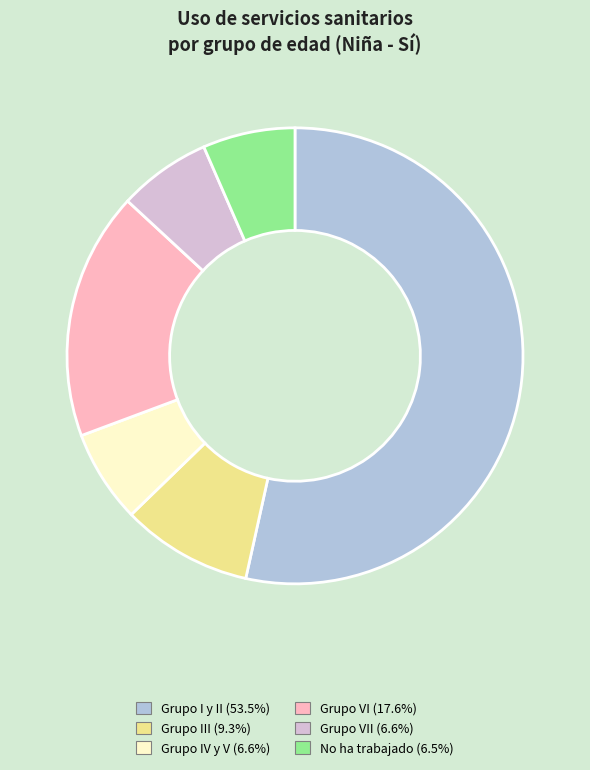

Does any single category account for the majority?

Yes